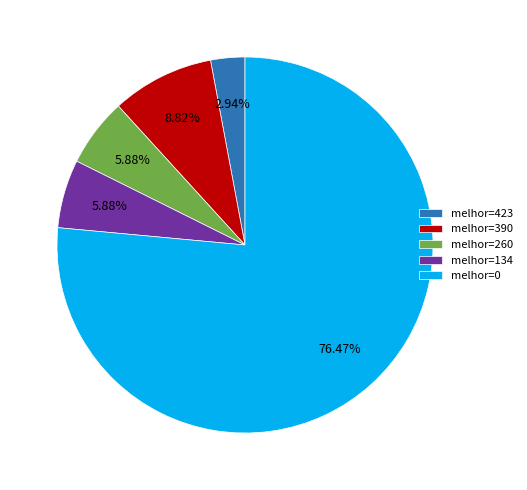

What is the ratio of the value at melhor=134 to the value at melhor=423?

2.0